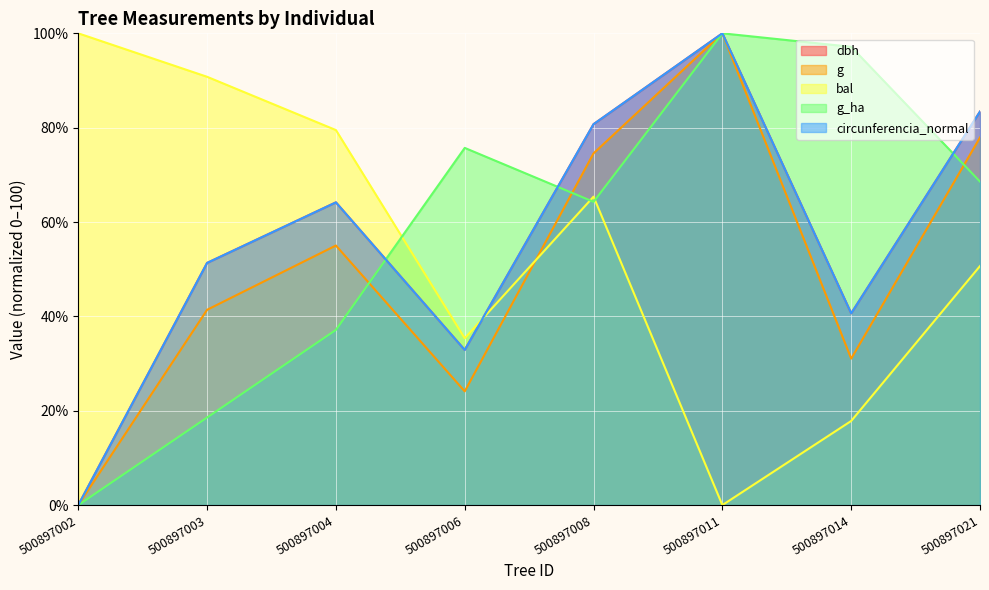

What are all the series names shown in the legend?

dbh, g, bal, g_ha, circunferencia_normal